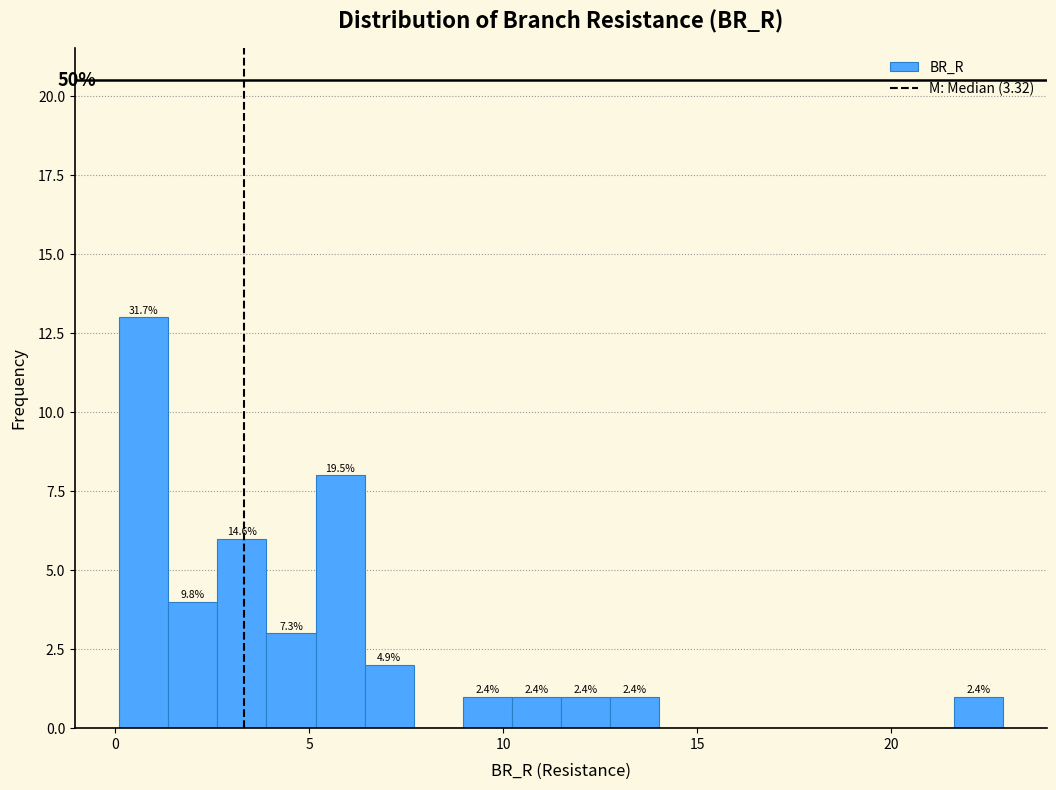

Around what value on the x-axis is the tallest bar? Give the approximate position of its centre, as read against the axis.

0.5